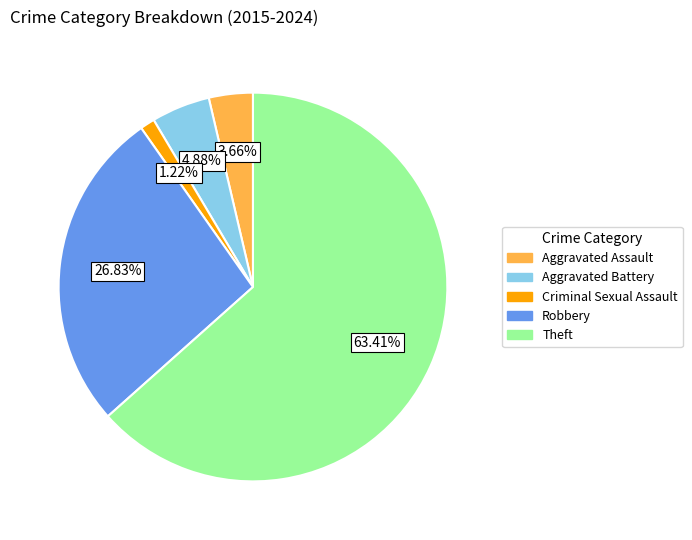

Does any single category account for the majority?

Yes